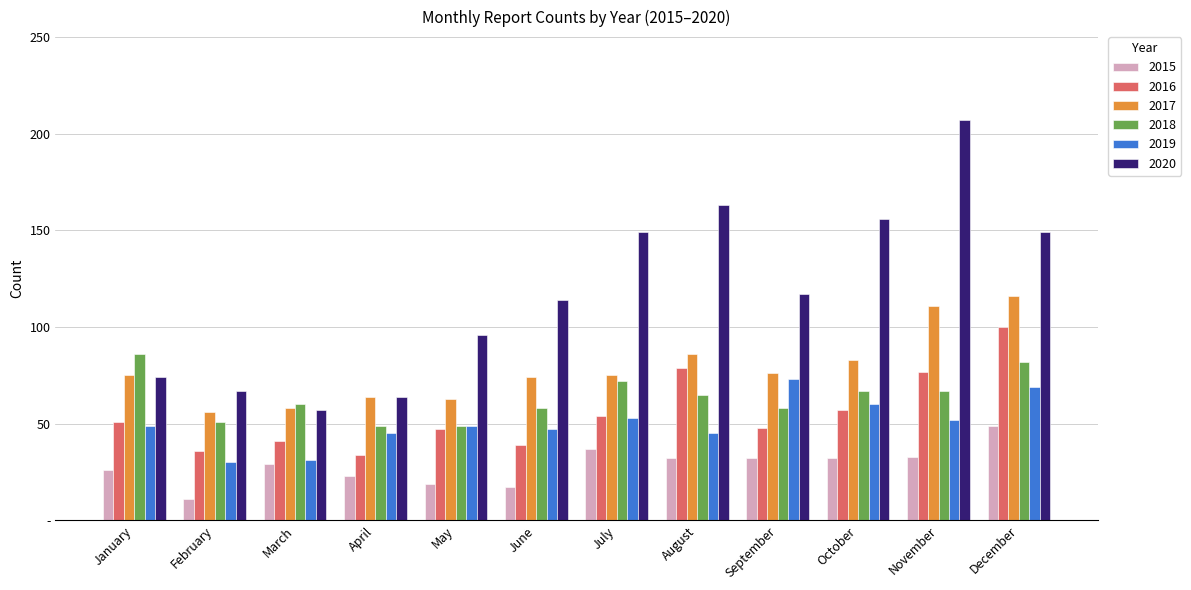

Does the chart contain stacked bars?

No